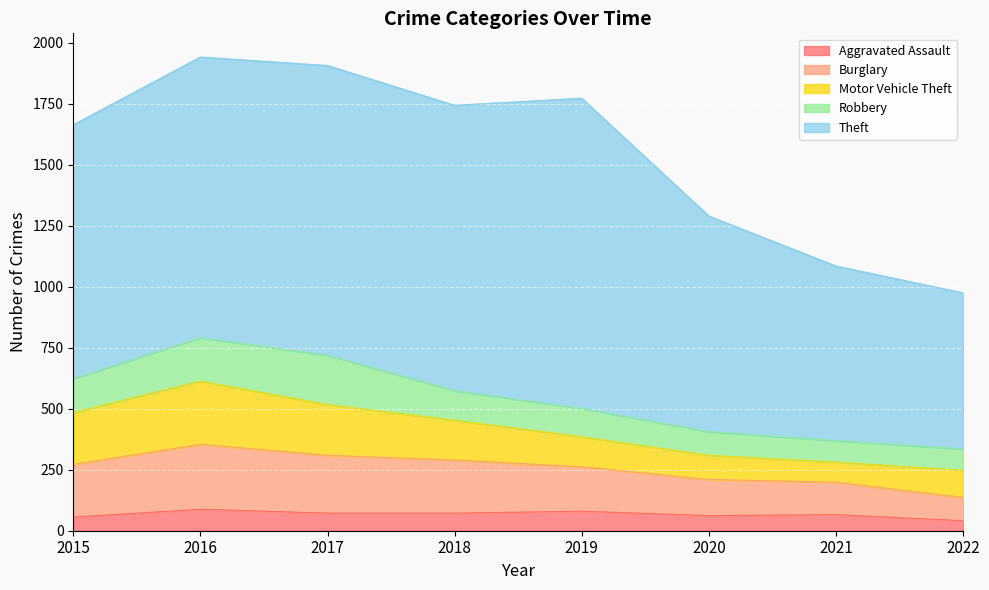

Is the value of Burglary at 2022 greater than the value of Aggravated Assault at 2020?

Yes